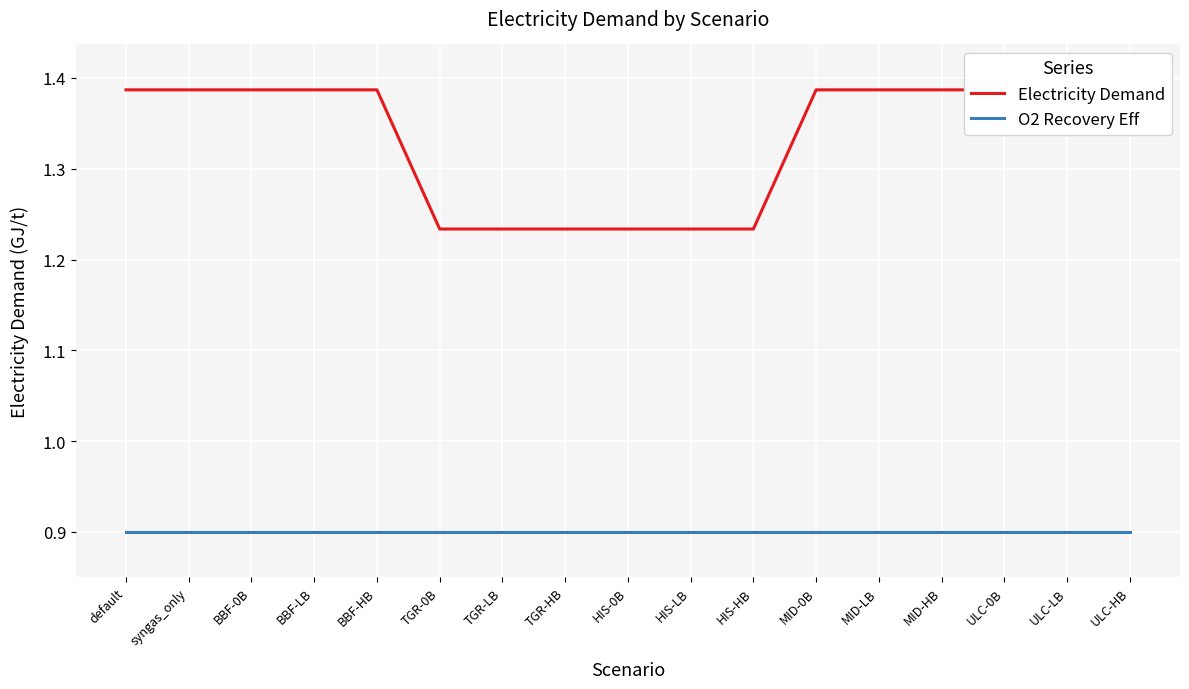

The value of O2 Recovery Eff at MID-0B is 0.3. True or false?

False